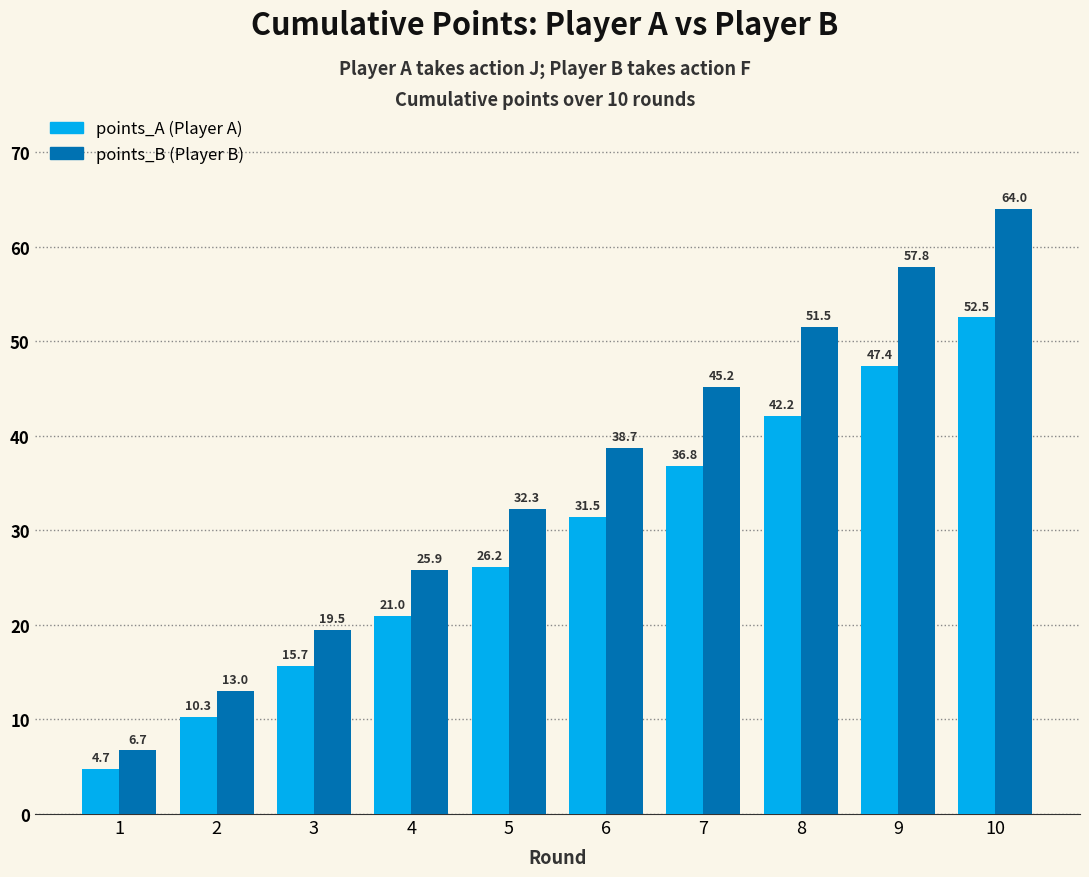

What is the average value of the points_B (Player B) series?

35.5